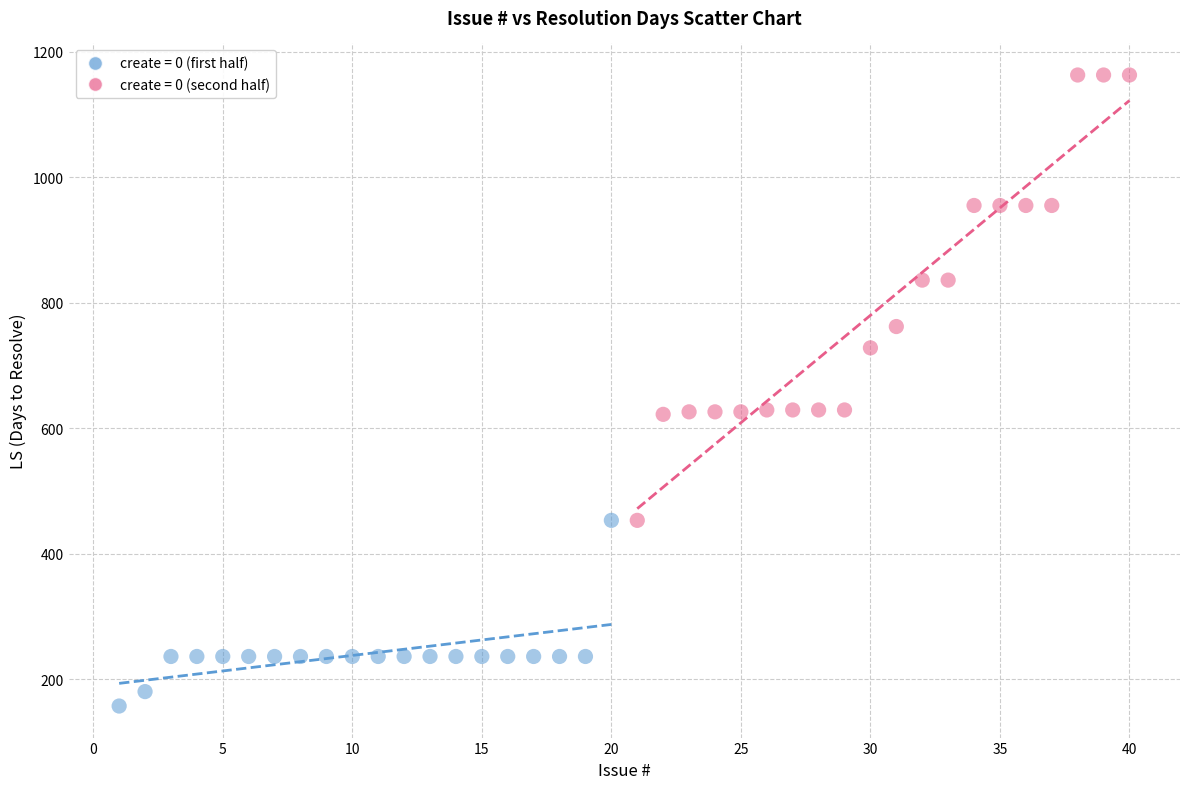

Which series contains the highest Y value?

create = 0 (second half)